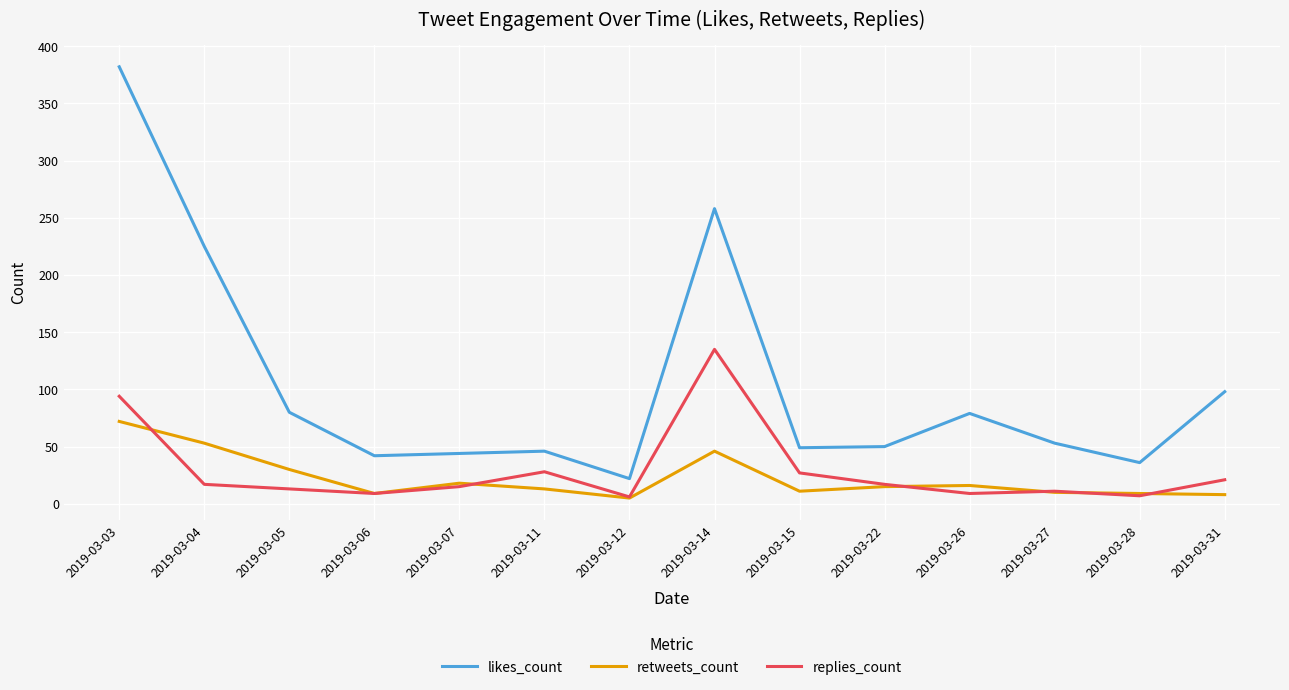

Rank the series at 2019-03-26 from lowest to highest value.

replies_count, retweets_count, likes_count